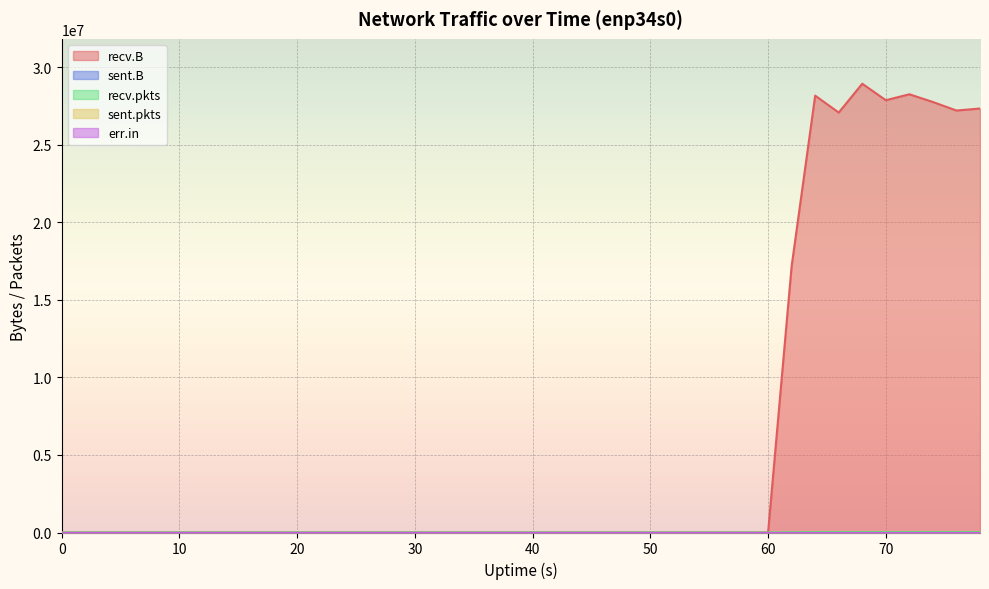

Between 26 and 78, which series saw the biggest shift?

recv.B